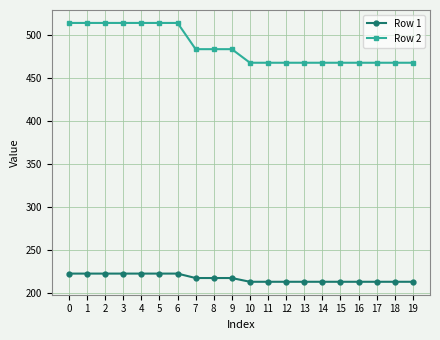

True or false: Row 2 and Row 1 cross at least once.

False